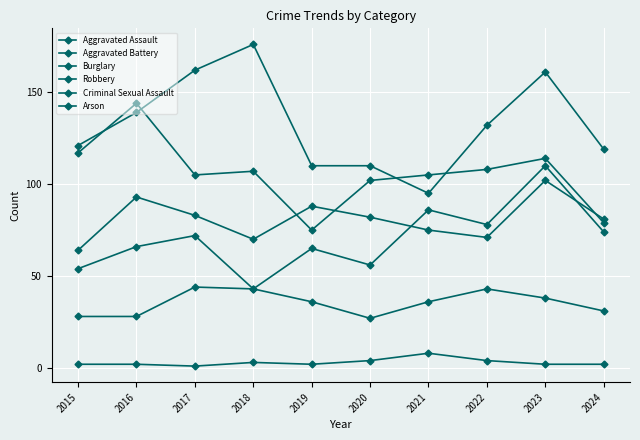

True or false: Arson has a value of 2 at 2016.

True